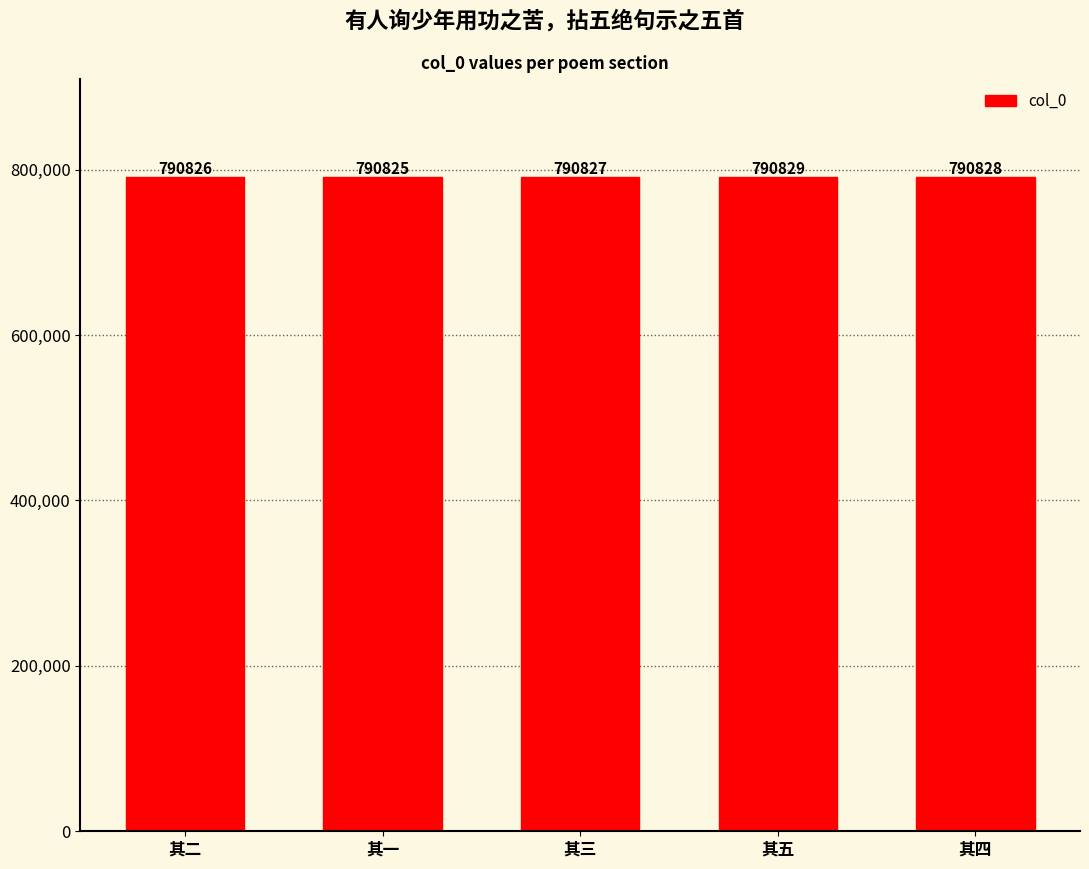

Rank the categories by value from highest to lowest.

其五, 其四, 其三, 其二, 其一